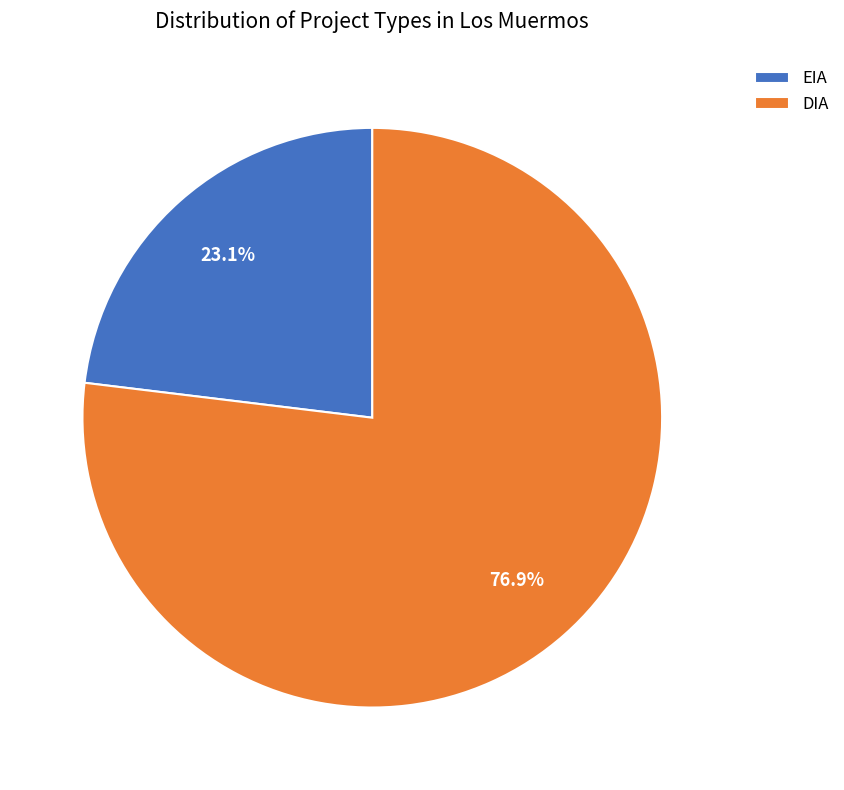

What portion of the pie excludes DIA?

23.1%